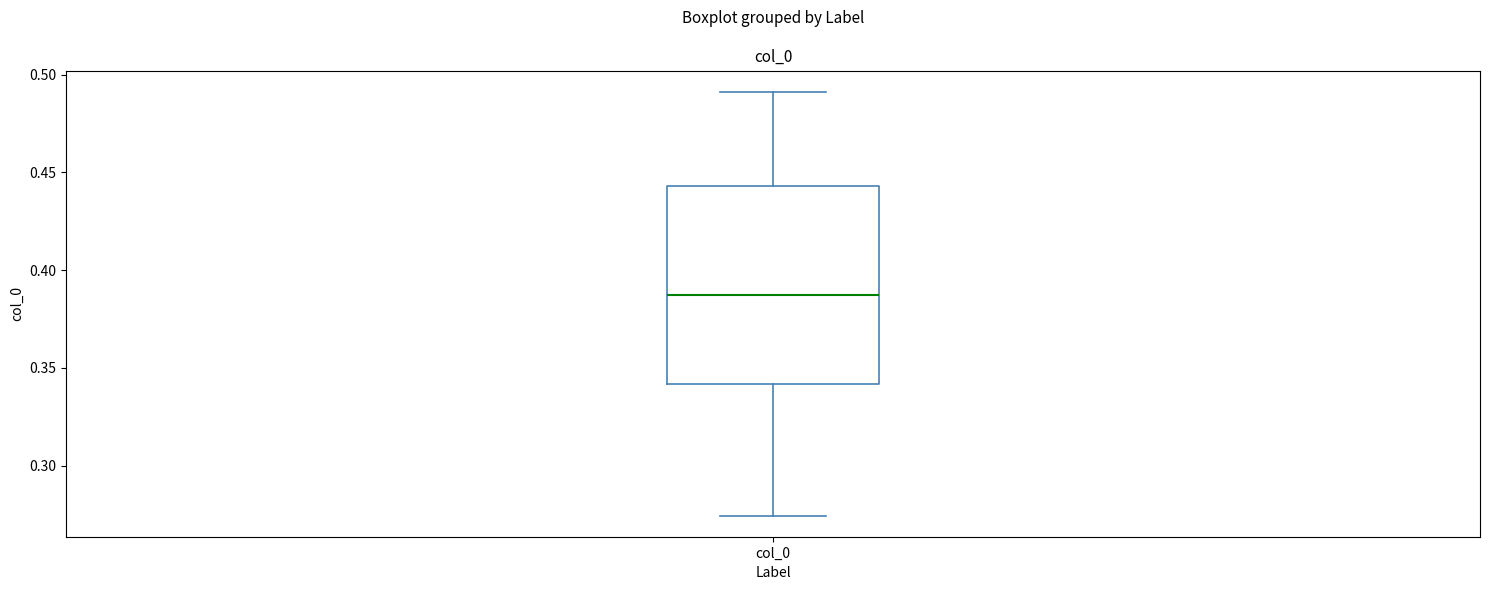

Where is the upper edge of the box for col_0 on the y-axis? The values are not printed on the chart, so give them approximately, as read against the axis.

0.445